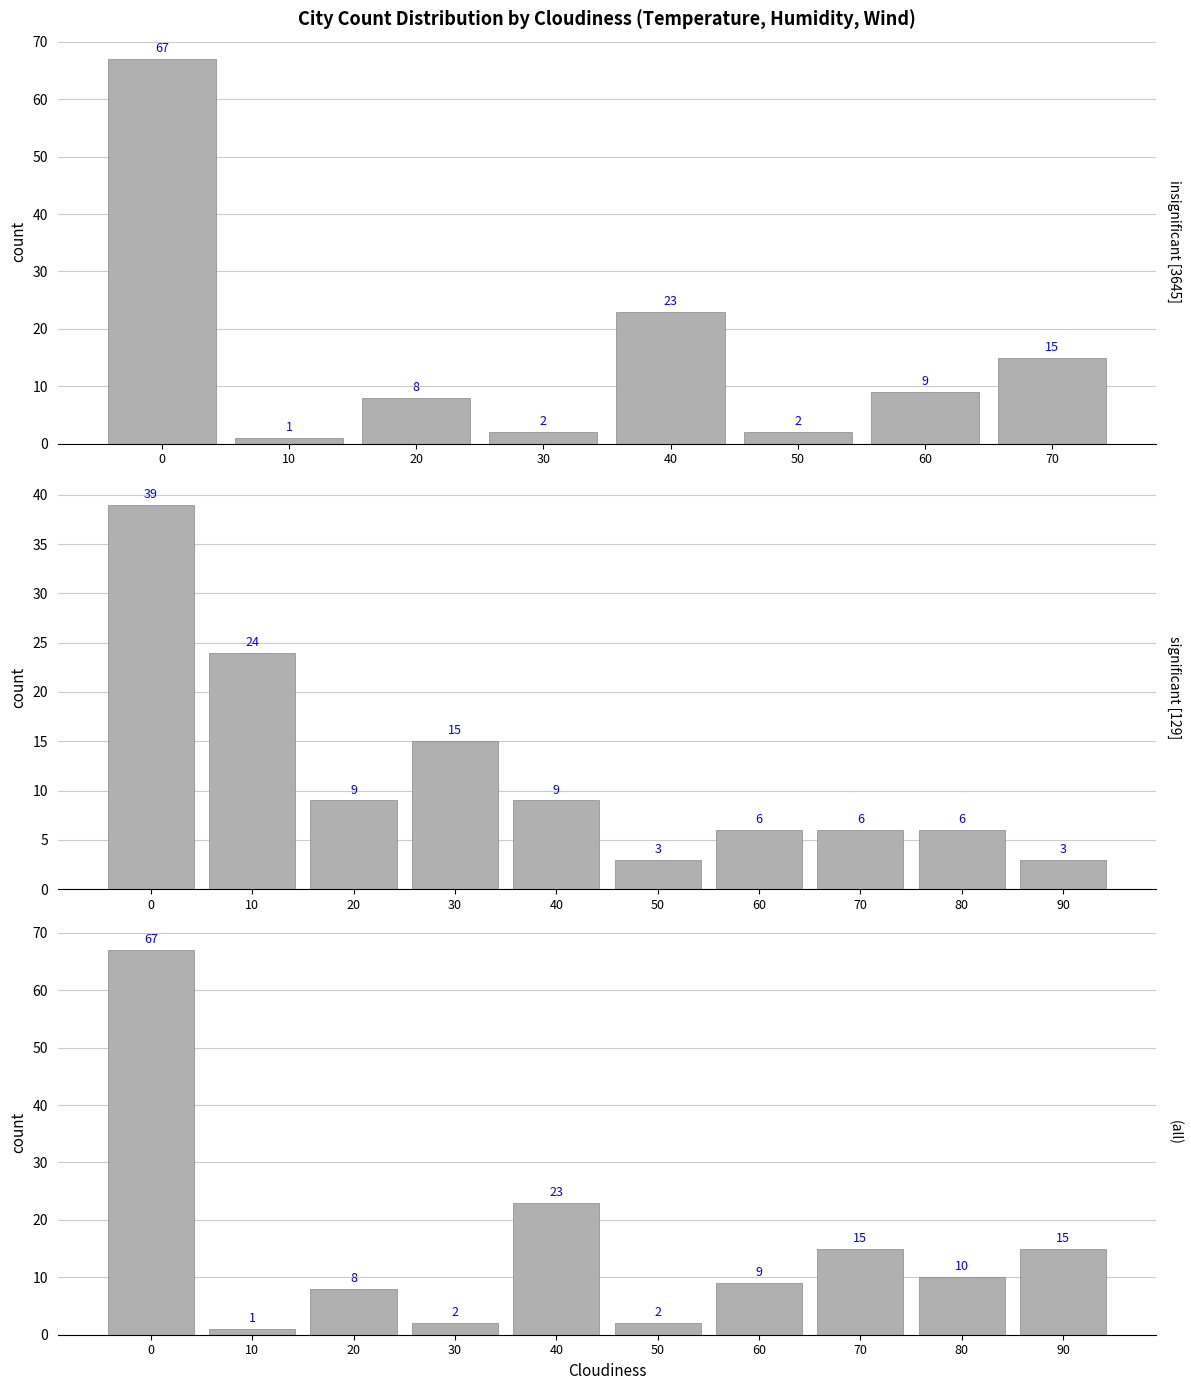

How many data points are less than 49?

10